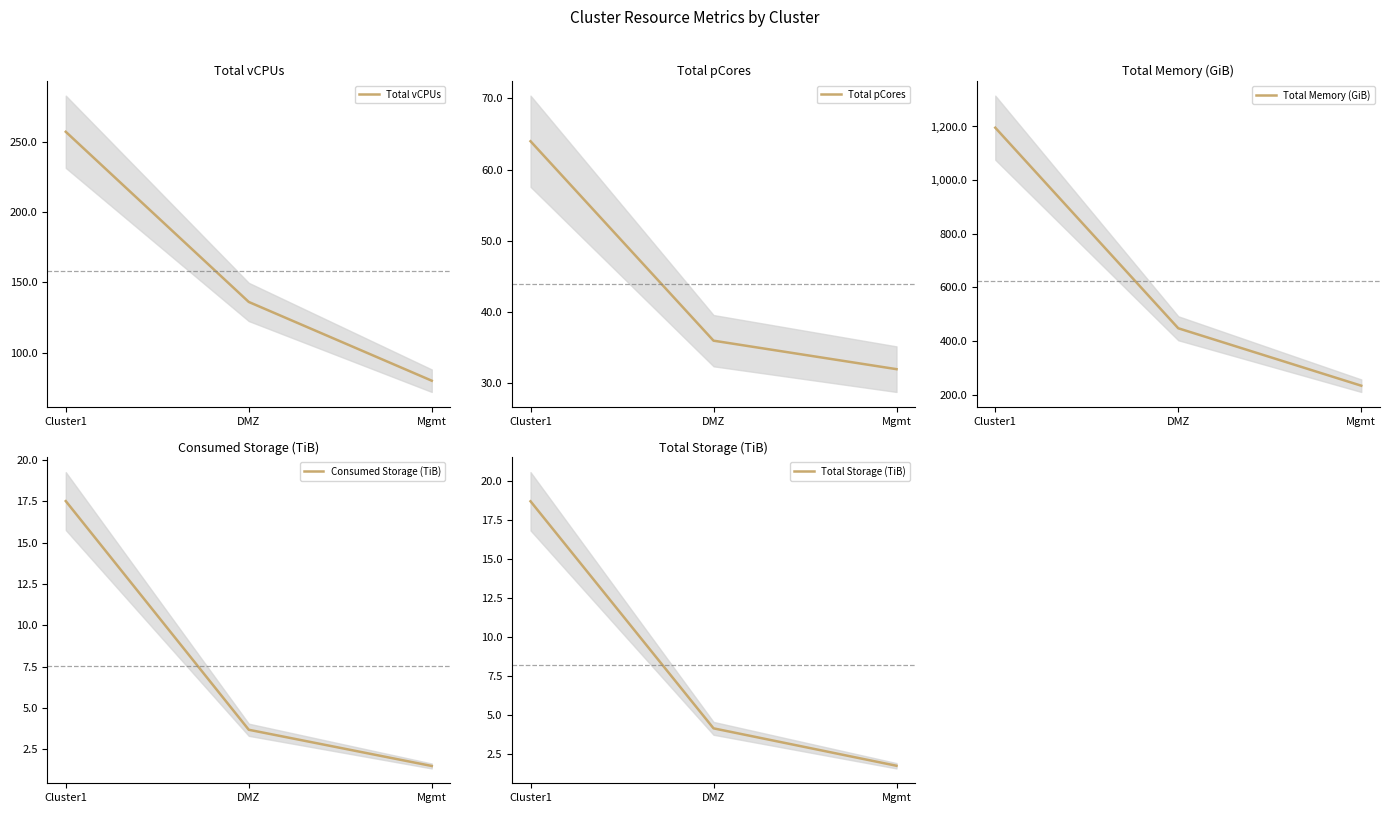

What is the minimum value for Total pCores?

32